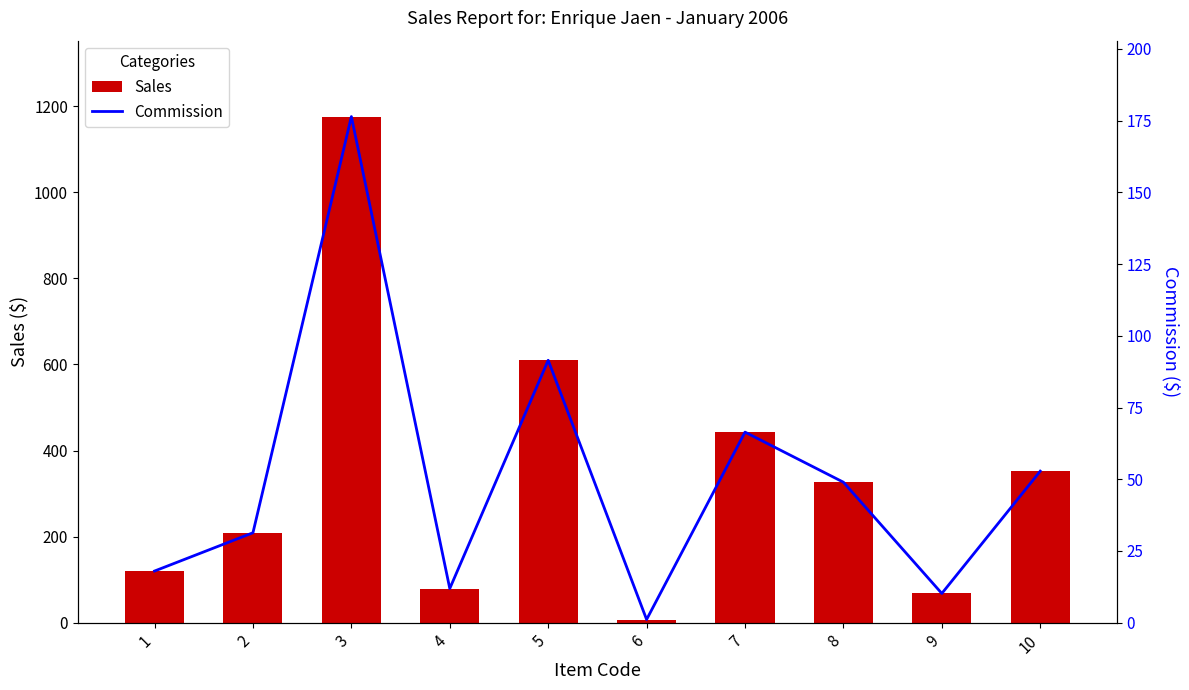

What is the value of the Sales bar at the 8th from the left?

326.4